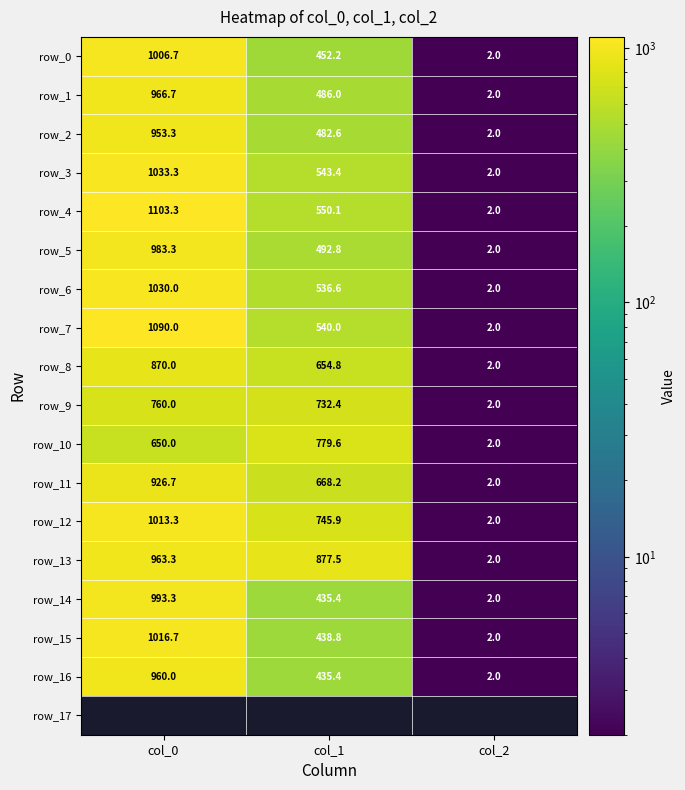

Rank the categories by row_12 value from lowest to highest.

col_2, col_1, col_0